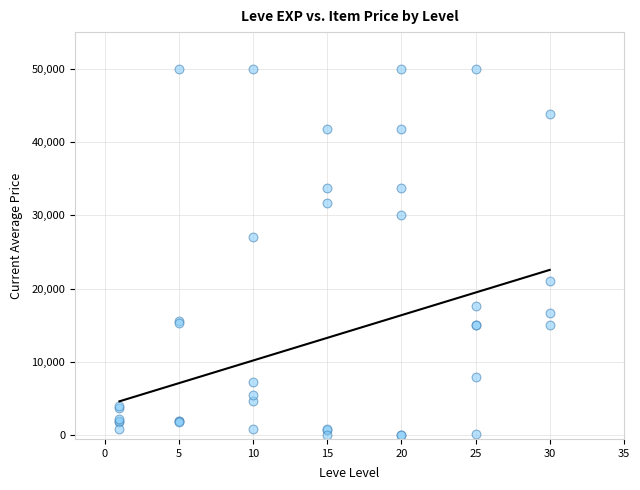

What Y value in the scatter plot is closest to 25000?

27114